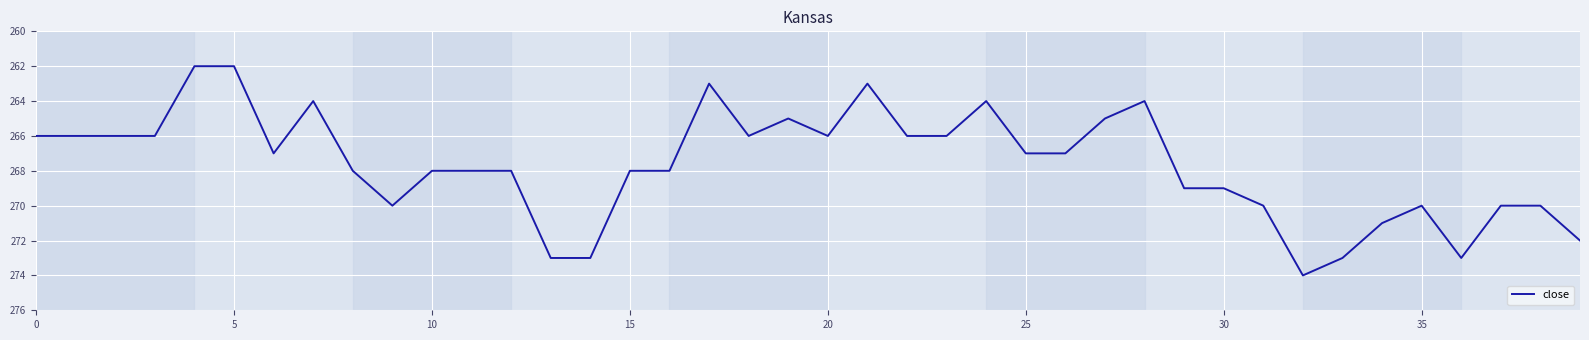

What is the difference between the maximum and minimum values?

12